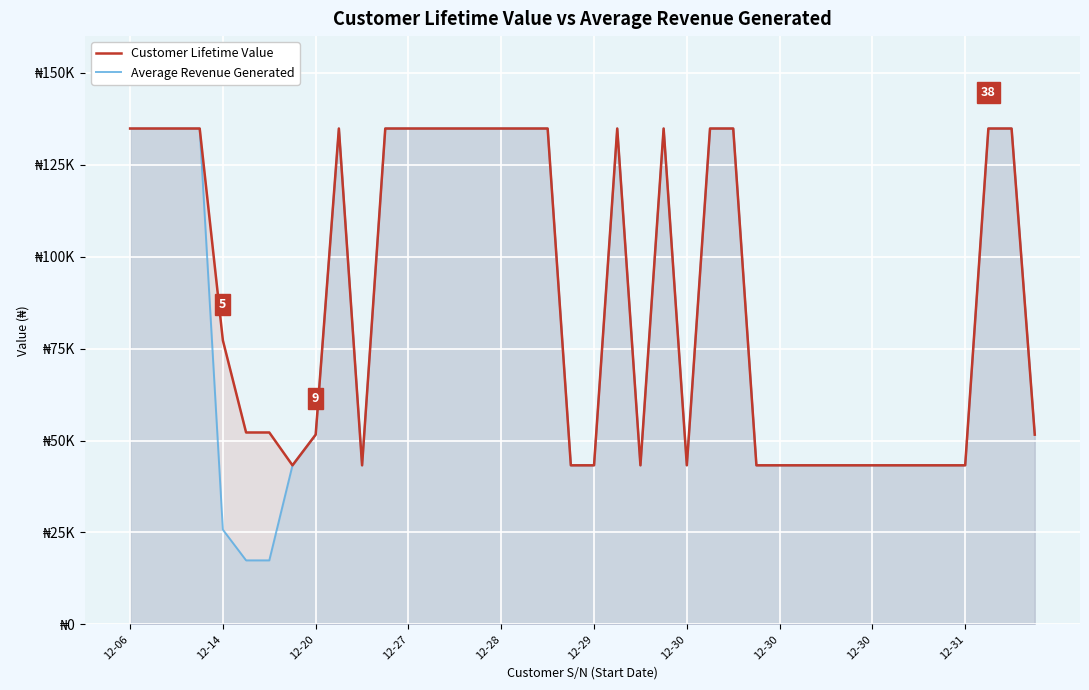

Reading right to left, what are all the values shown in this chart?

Customer Lifetime Value: 51593.8	134865.2	134865.2	43251.6	43251.6	43251.6	43251.6	43251.6	43251.6	43251.6	43251.6	43251.6	43251.6	134865.2	134865.2	43251.6	134865.2	43251.6	134865.2	43251.6	43251.6	134865.2	134865.2	134865.2	134865.2	134865.2	134865.2	134865.2	134865.2	43251.6	134865.2	51593.8	43251.6	52184.5	52184.5	77211.2	134865.2	134865.2	134865.2	134865.2
Average Revenue Generated: 51593.8	134865.2	134865.2	43251.6	43251.6	43251.6	43251.6	43251.6	43251.6	43251.6	43251.6	43251.6	43251.6	134865.2	134865.2	43251.6	134865.2	43251.6	134865.2	43251.6	43251.6	134865.2	134865.2	134865.2	134865.2	134865.2	134865.2	134865.2	134865.2	43251.6	134865.2	51593.8	43251.6	17394.8	17394.8	25737.1	134865.2	134865.2	134865.2	134865.2